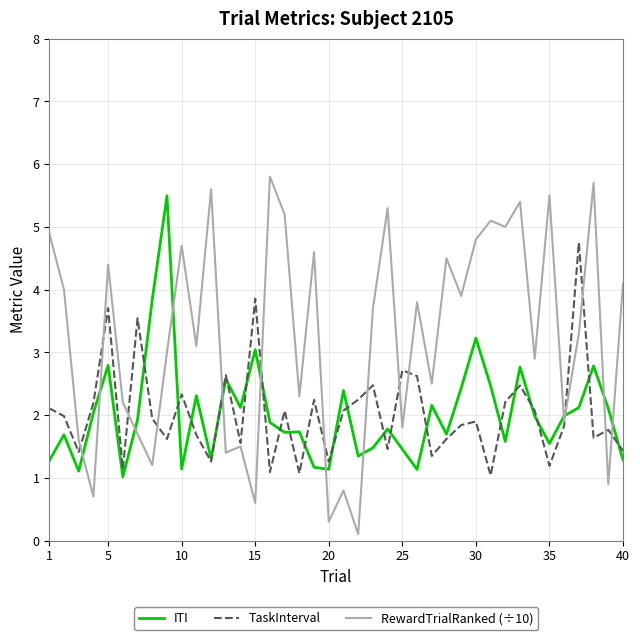

True or false: RewardTrialRanked (÷10) and ITI intersect in this chart.

True